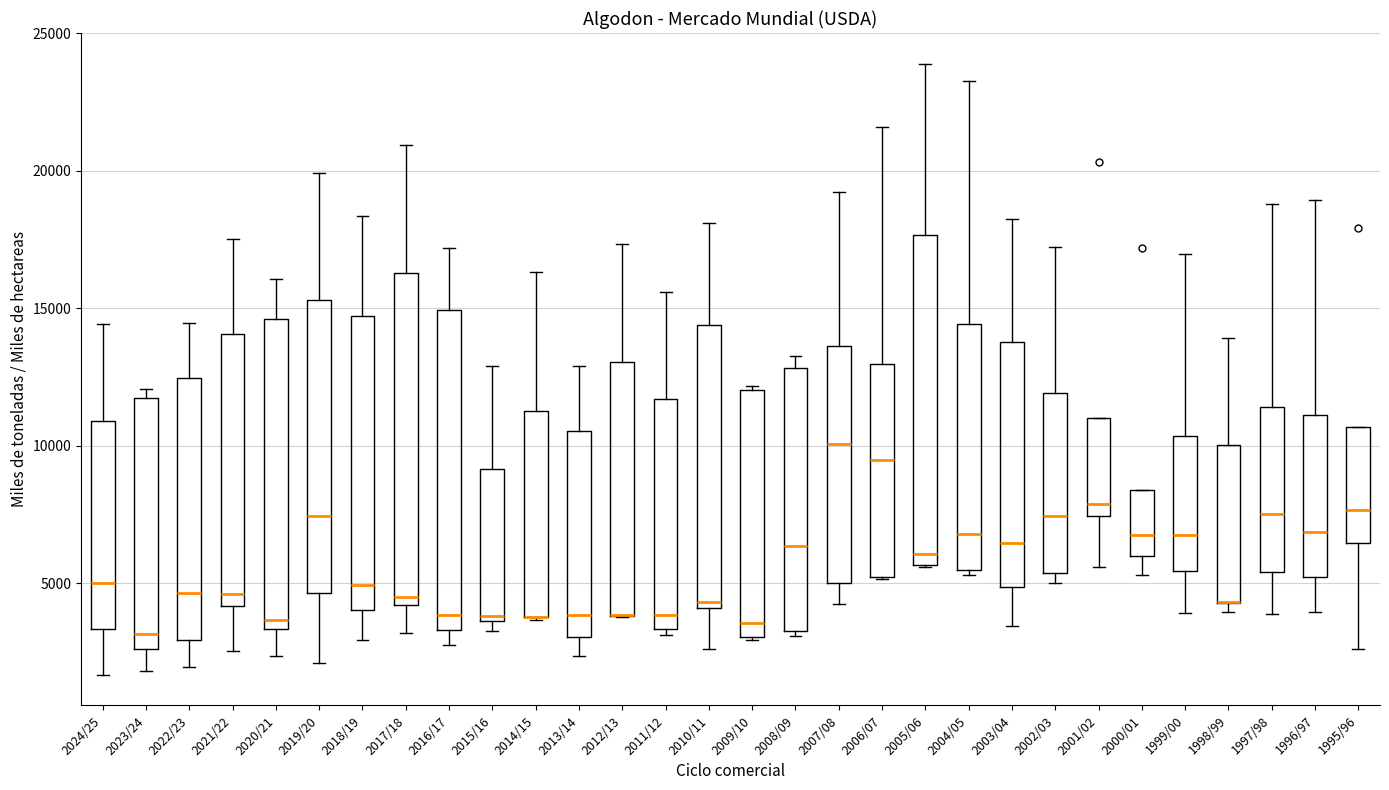

Where does the upper whisker of the box for 2013/14 end on the y-axis? The values are not printed on the chart, so give them approximately, as read against the axis.

13000